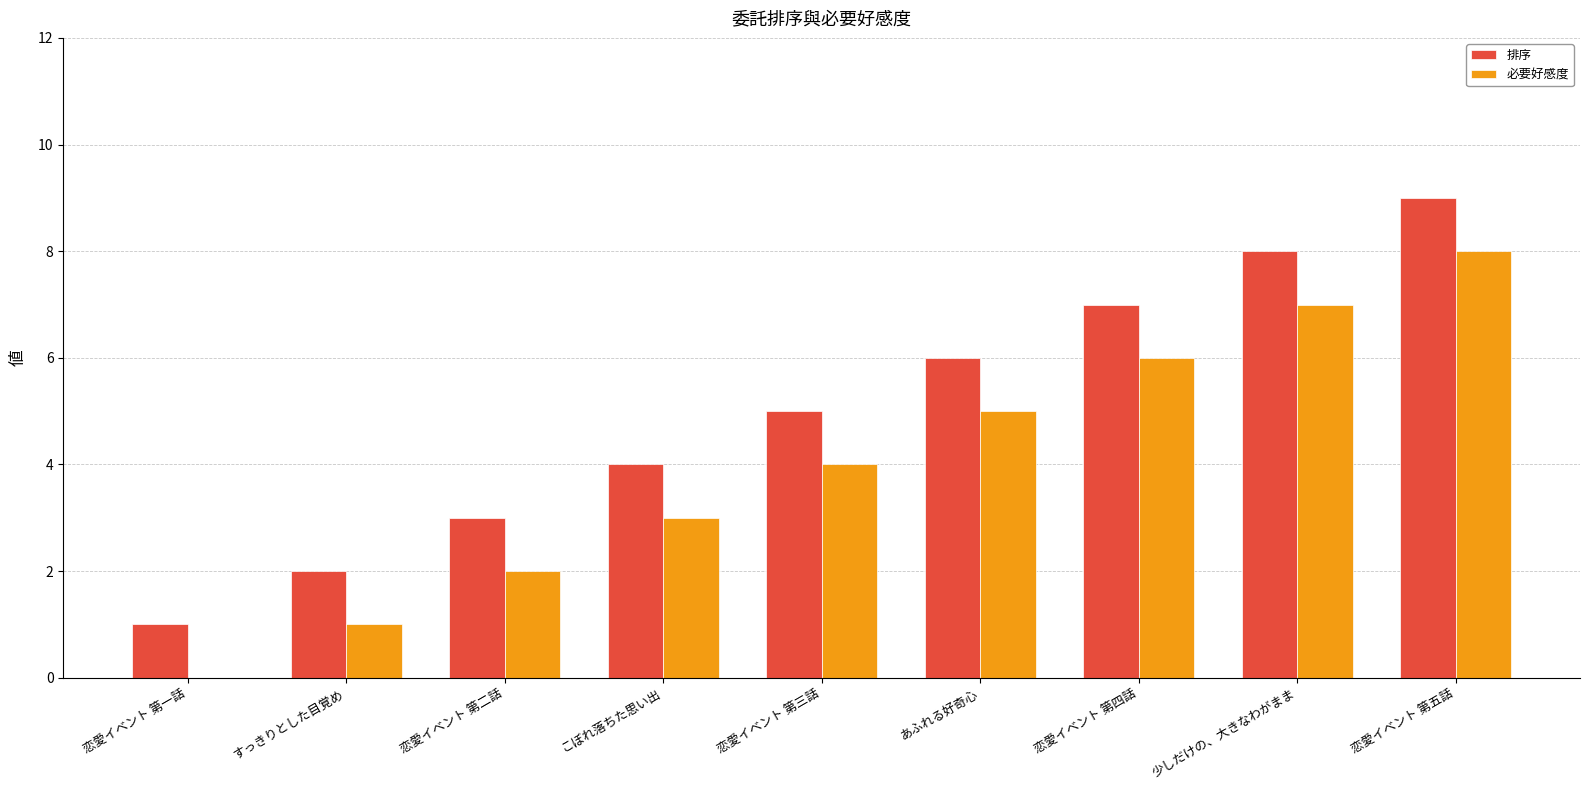

What is the total value across all series at あふれる好奇心?

11